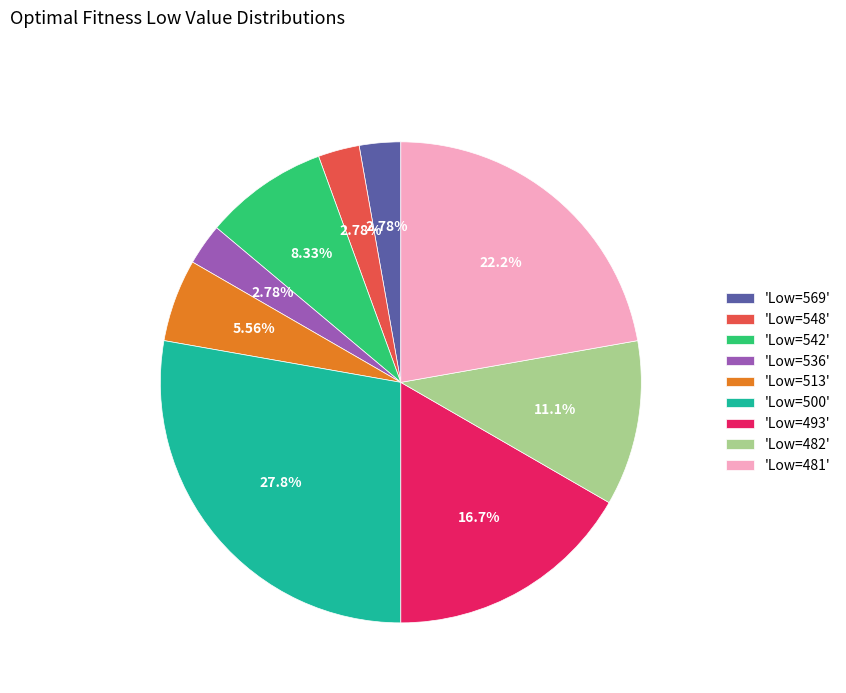

Does 'Low=513' account for over 50% of the chart?

No